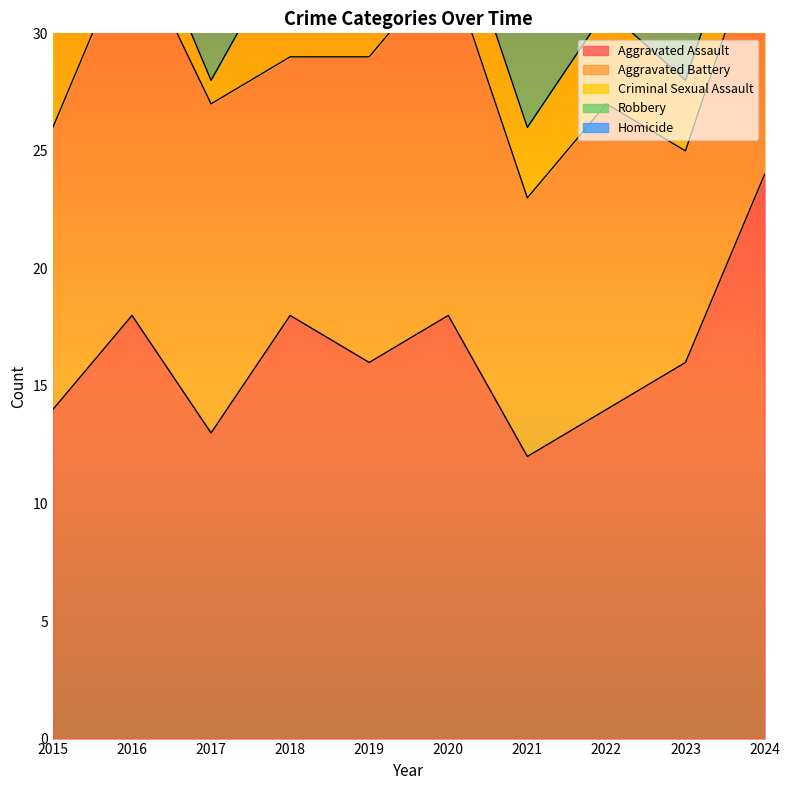

Rank the categories by Aggravated Assault value from lowest to highest.

2021, 2017, 2015, 2022, 2019, 2023, 2016, 2018, 2020, 2024